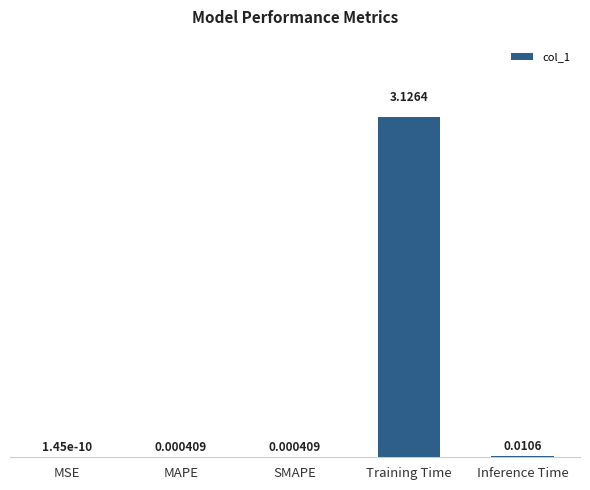

Is it true that the value at SMAPE is 0.0?

True